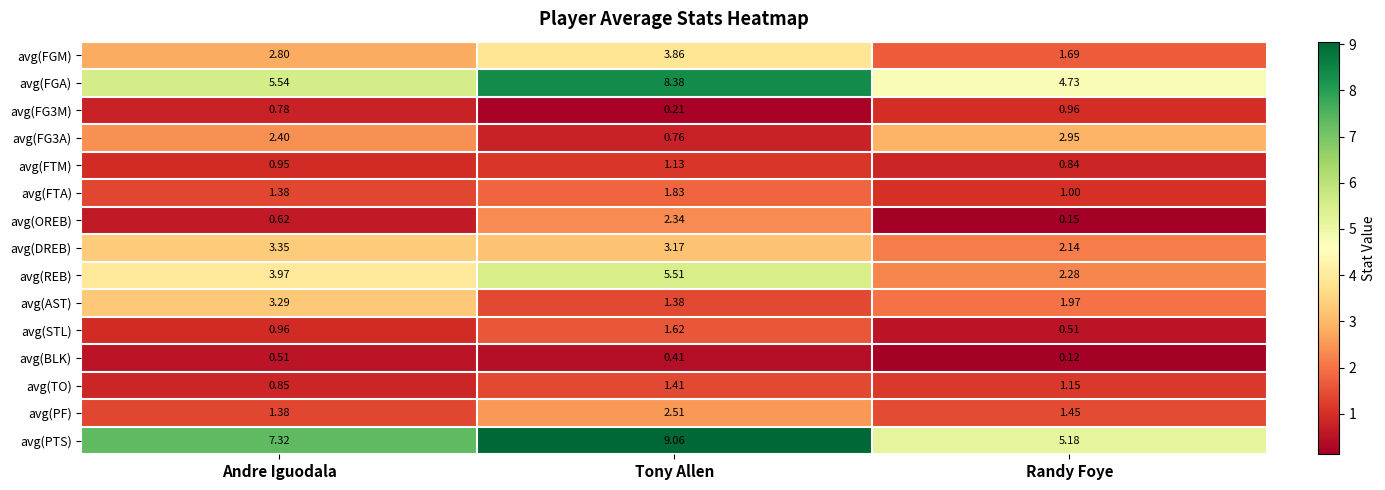

Which series has the widest spread of values?

avg(PTS)